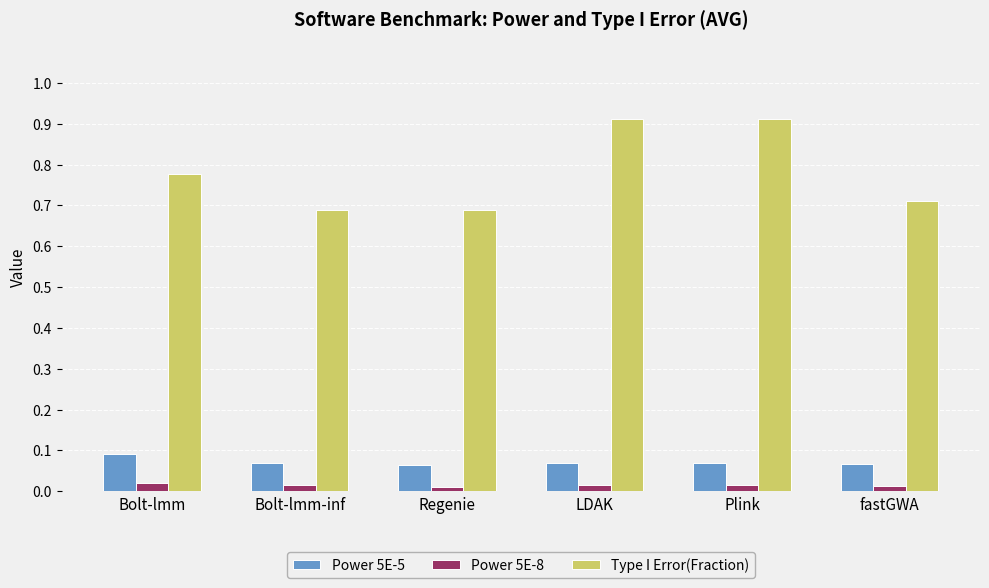

Which series has the largest total across all categories?

Type I Error(Fraction)